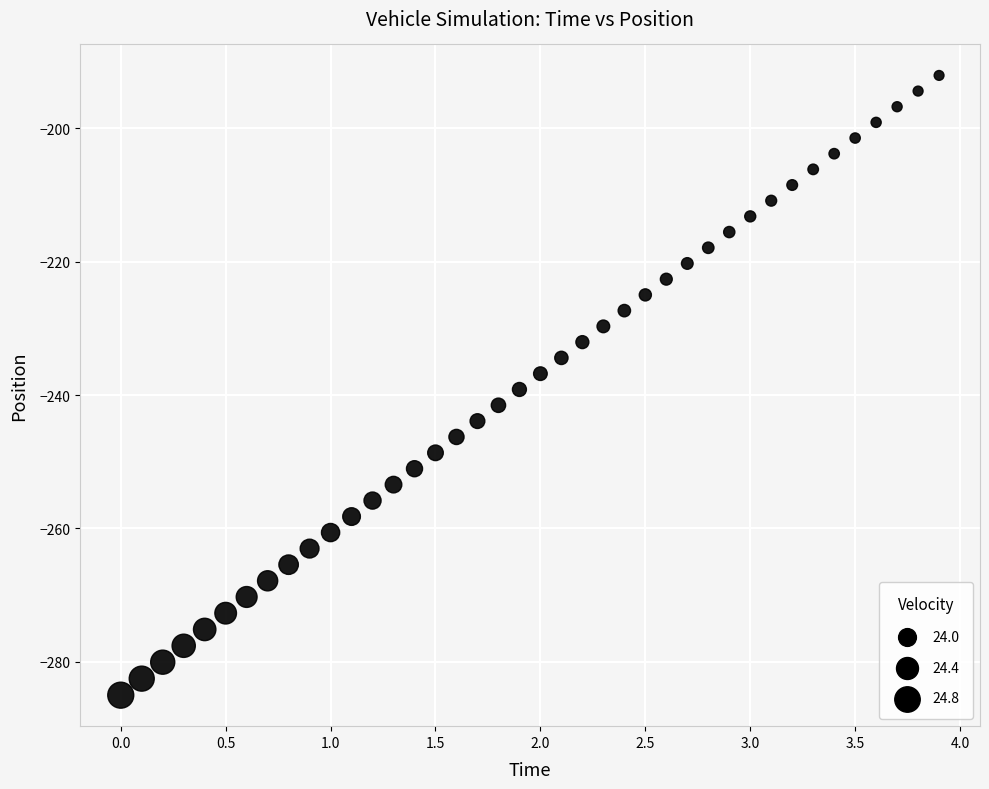

What is the range of X values (max minus min)?

3.9